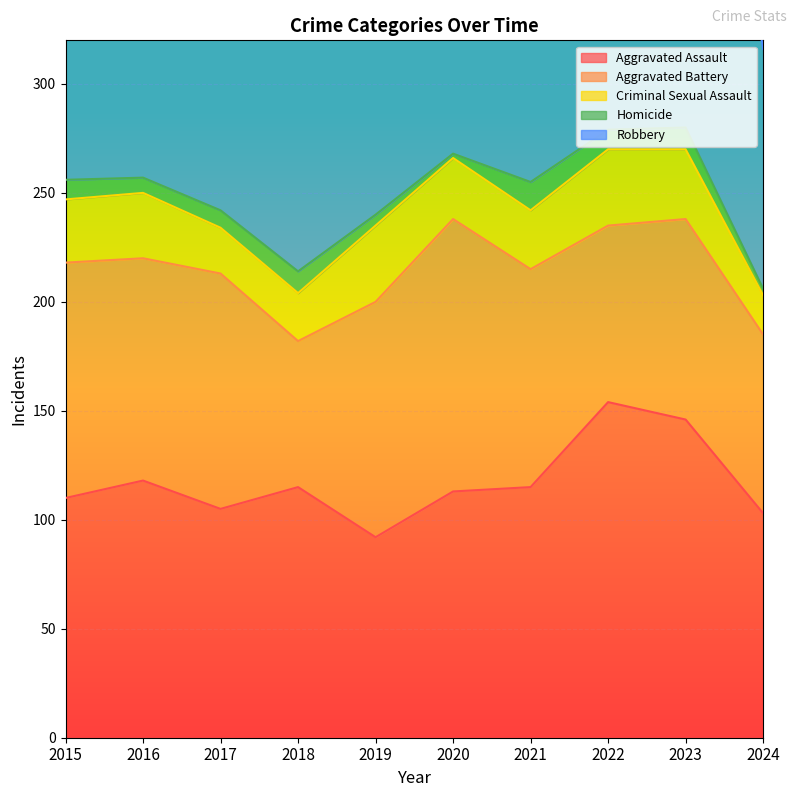

Is it true that Criminal Sexual Assault equals 19 at 2020?

False